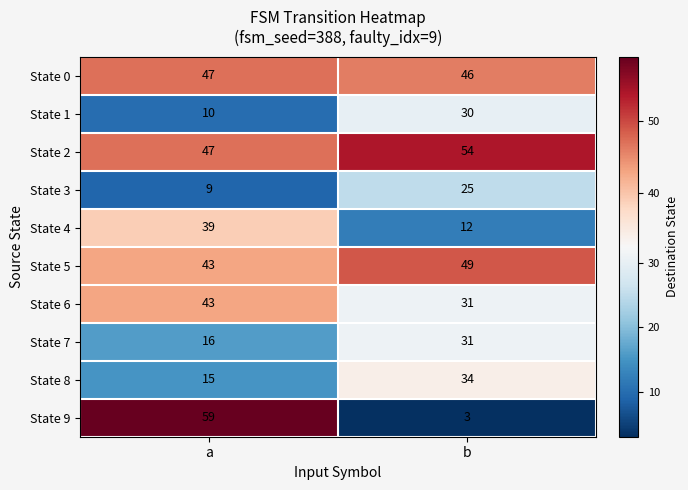

Rank the categories by State 9 value from lowest to highest.

b, a